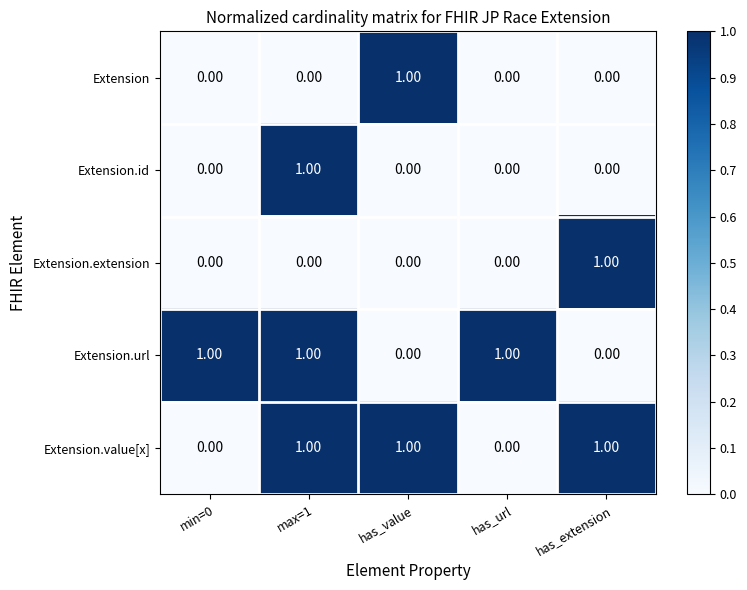

At which category is the sum across all series the highest?

max=1